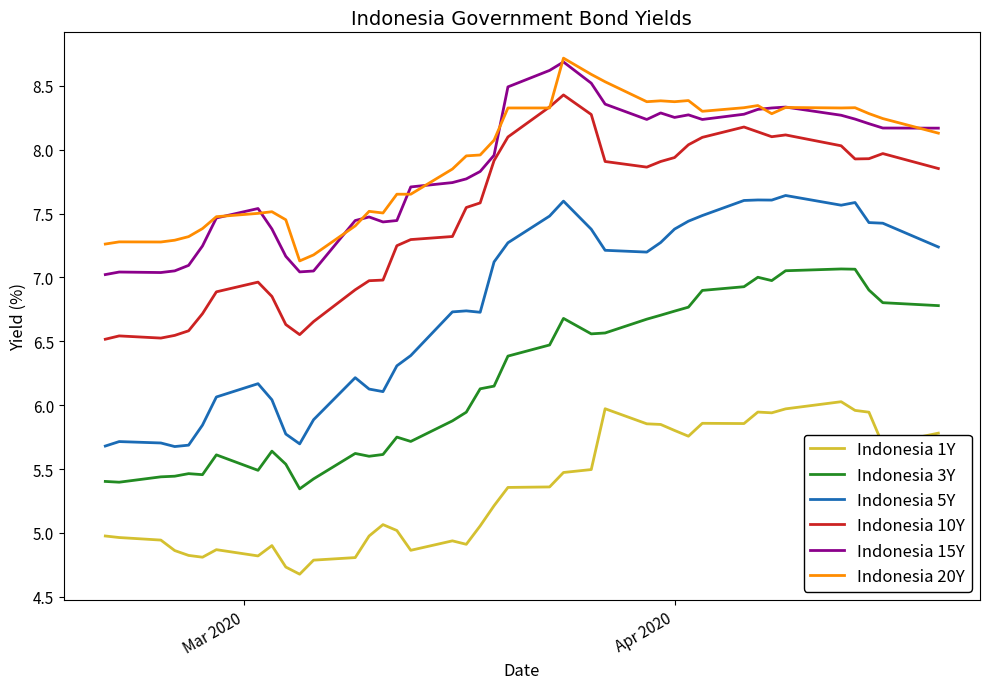

True or false: Indonesia 1Y and Indonesia 15Y cross at least once.

False